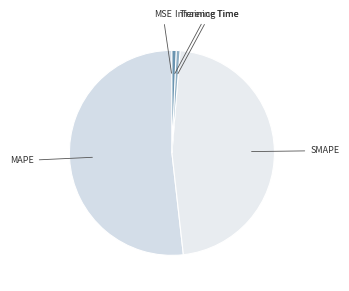

Is the sum of MAPE and Inference Time greater than half?

Yes